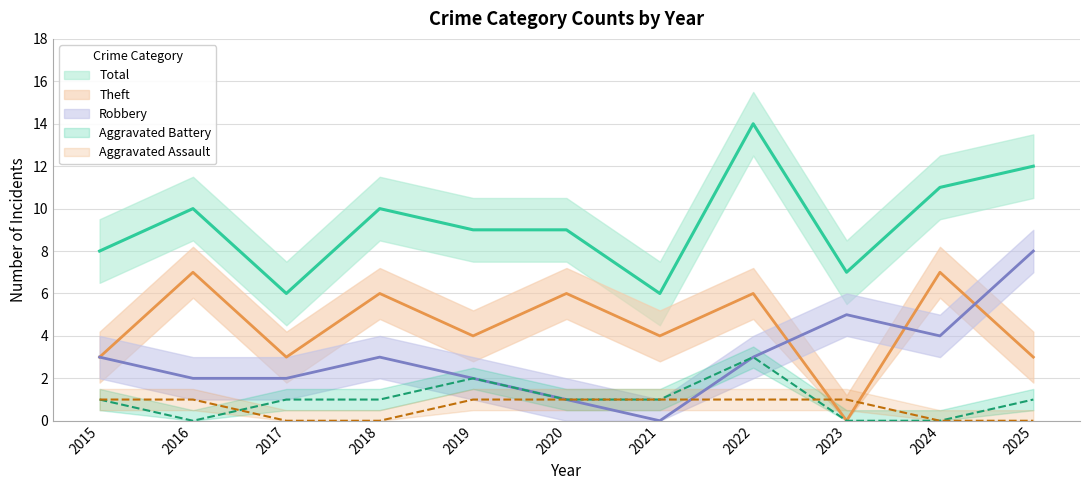

What is the average value of the Robbery series?

3